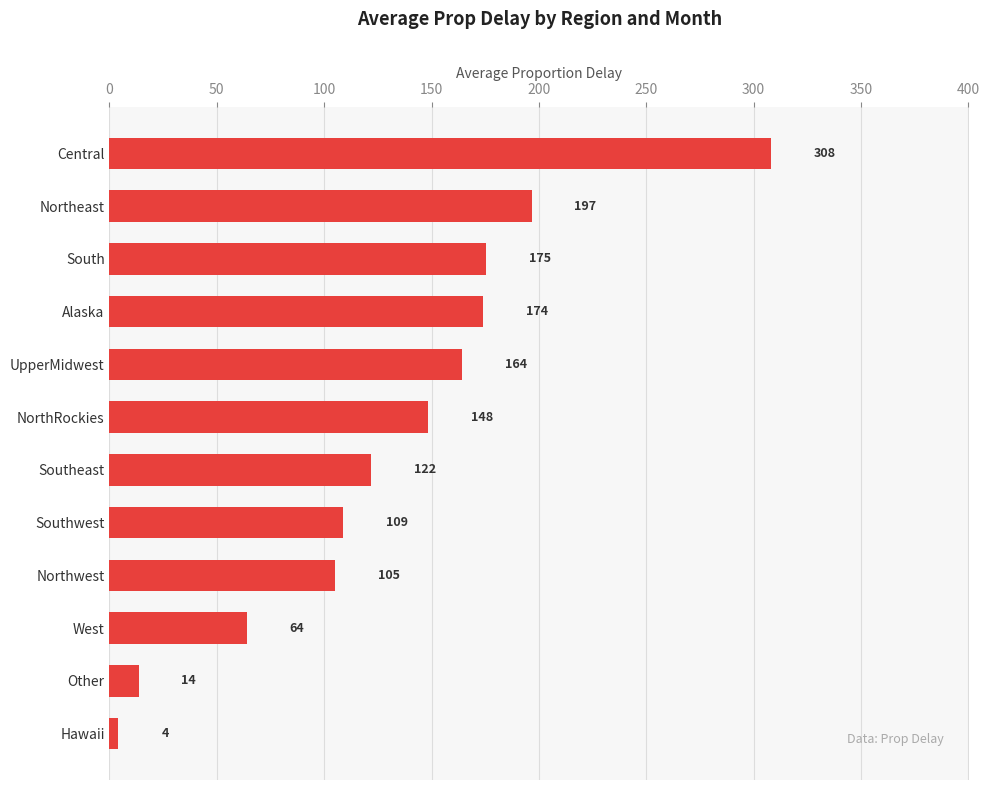

Which has a higher value, NorthRockies or UpperMidwest?

UpperMidwest